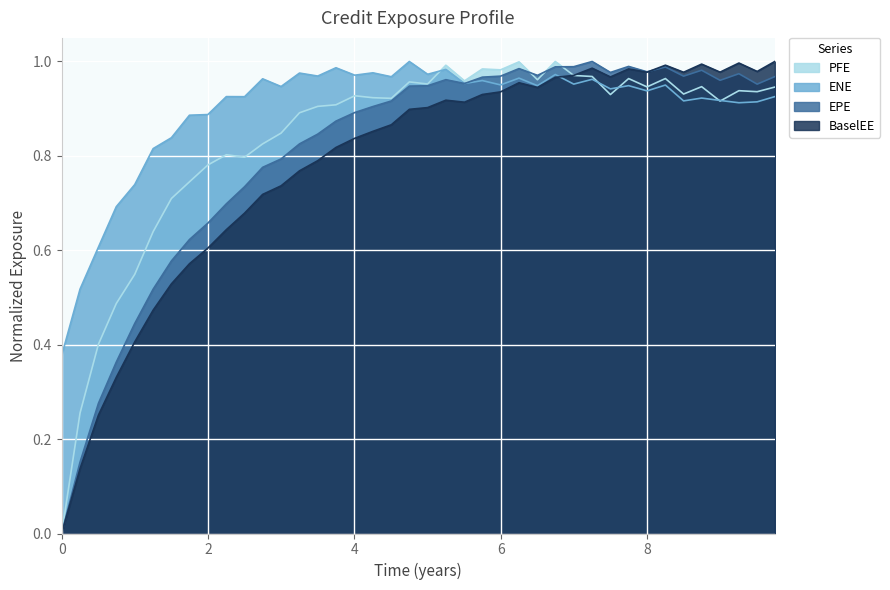

Rank the series by their average value, from lowest to highest.

BaselEE, EPE, PFE, ENE